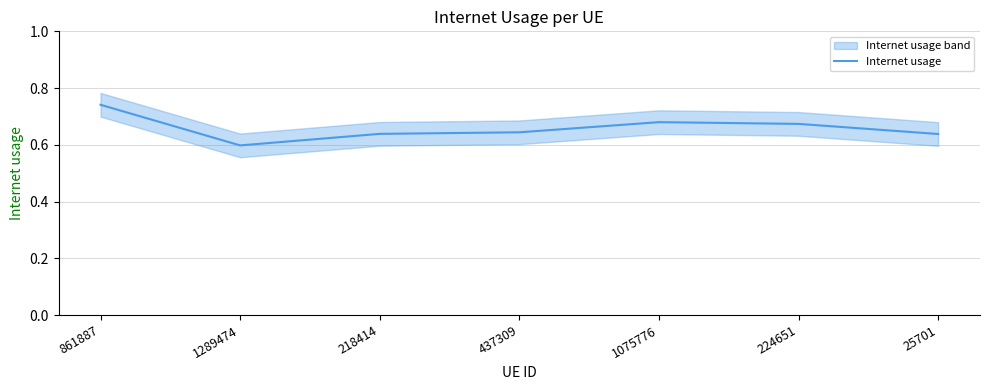

Reading left to right, what are all the values shown in this chart?

0.7	0.6	0.6	0.6	0.7	0.7	0.6